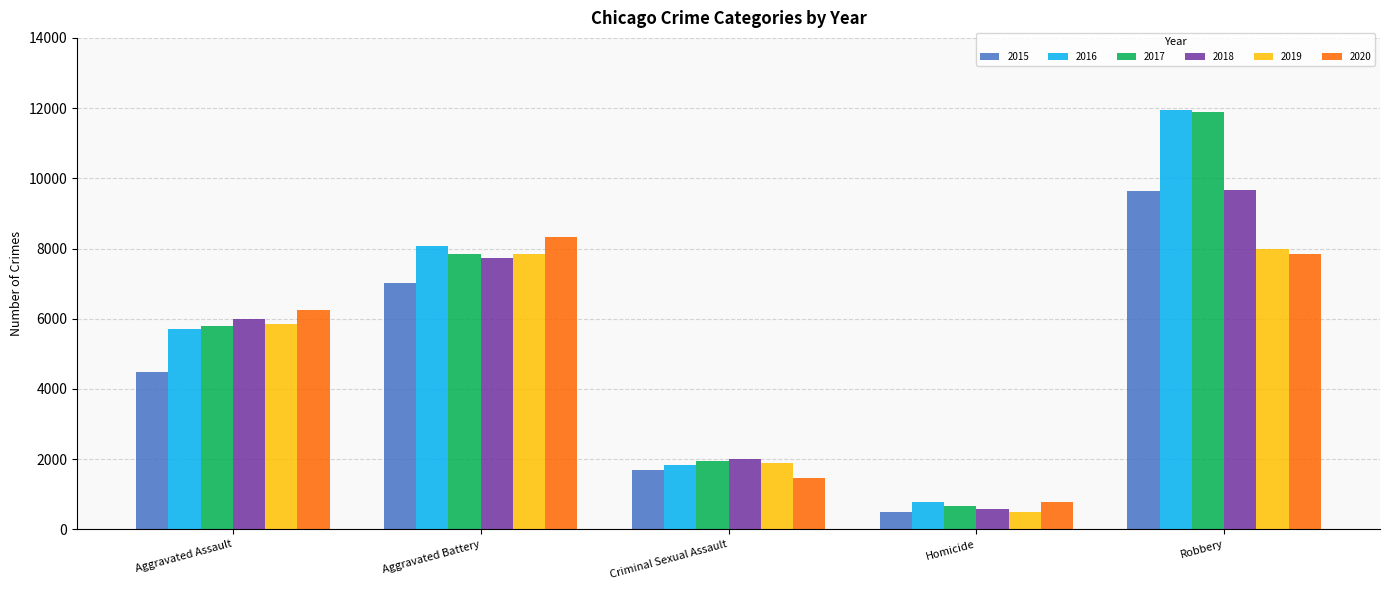

What is the difference between the highest and lowest values at Aggravated Assault?

1783